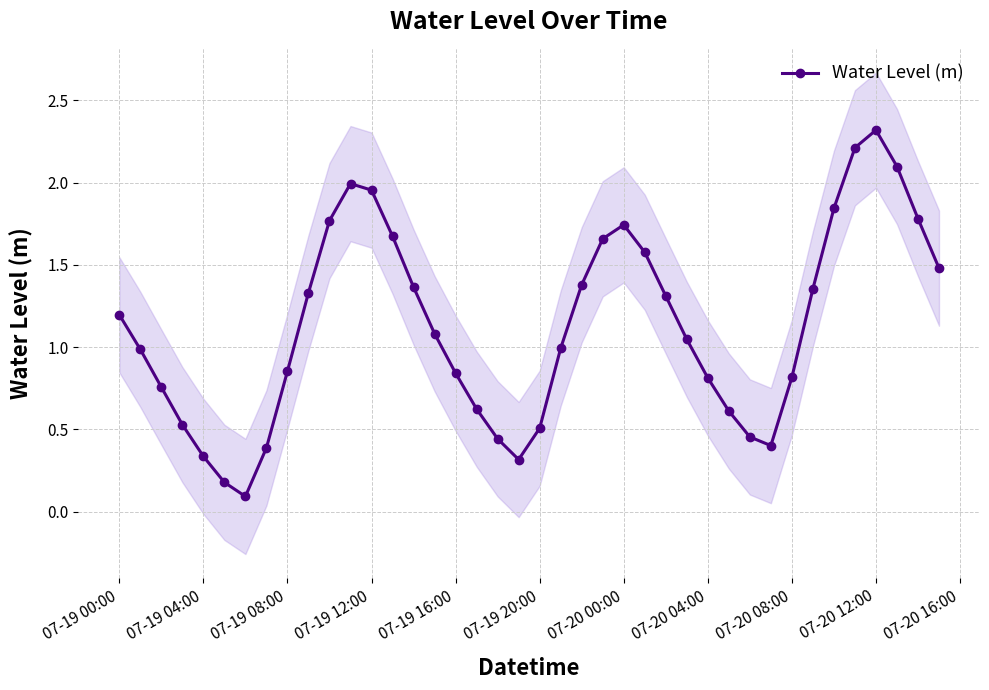

How many interior local peaks does the Water Level (m) series have?

3